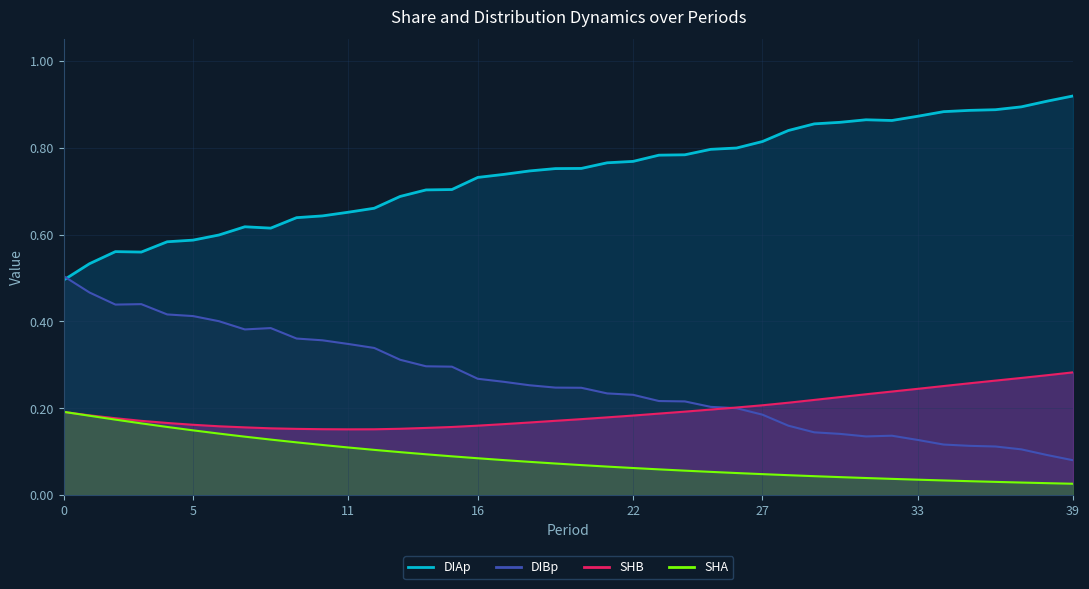

Reading right to left, list all the values displayed in this chart.

SHA: 0.0	0.0	0.0	0.0	0.0	0.0	0.0	0.0	0.0	0.0	0.0	0.0	0.0	0.1	0.1	0.1	0.1	0.1	0.1	0.1	0.1	0.1	0.1	0.1	0.1	0.1	0.1	0.1	0.1	0.1	0.1	0.1	0.1	0.1	0.1	0.2	0.2	0.2	0.2	0.2
SHB: 0.3	0.3	0.3	0.3	0.3	0.3	0.2	0.2	0.2	0.2	0.2	0.2	0.2	0.2	0.2	0.2	0.2	0.2	0.2	0.2	0.2	0.2	0.2	0.2	0.2	0.2	0.2	0.2	0.2	0.2	0.2	0.2	0.2	0.2	0.2	0.2	0.2	0.2	0.2	0.2
DIAp: 0.1	0.1	0.1	0.1	0.1	0.1	0.1	0.1	0.1	0.1	0.1	0.2	0.2	0.2	0.2	0.2	0.2	0.2	0.2	0.2	0.2	0.3	0.3	0.3	0.3	0.3	0.3	0.3	0.3	0.4	0.4	0.4	0.4	0.4	0.4	0.4	0.4	0.4	0.5	0.5
DIBp: 0.9	0.9	0.9	0.9	0.9	0.9	0.9	0.9	0.9	0.9	0.9	0.8	0.8	0.8	0.8	0.8	0.8	0.8	0.8	0.8	0.8	0.7	0.7	0.7	0.7	0.7	0.7	0.7	0.7	0.6	0.6	0.6	0.6	0.6	0.6	0.6	0.6	0.6	0.5	0.5